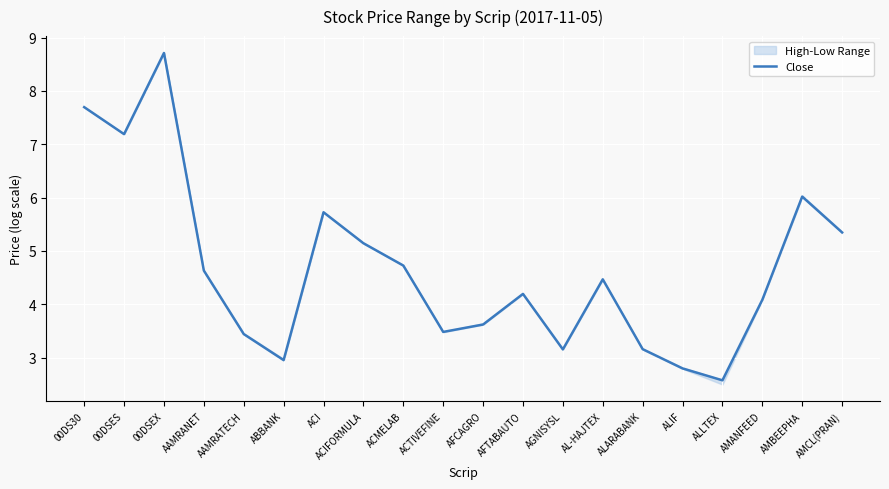

What is the value of the 7th point from the left?

5.7